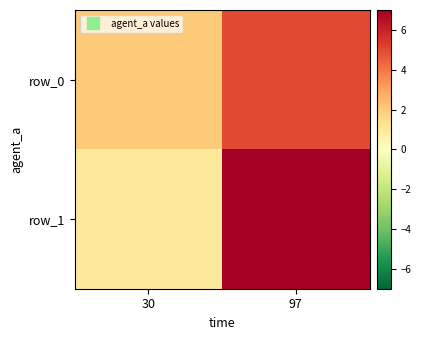

Is it true that row_1 equals 0 at 30?

False